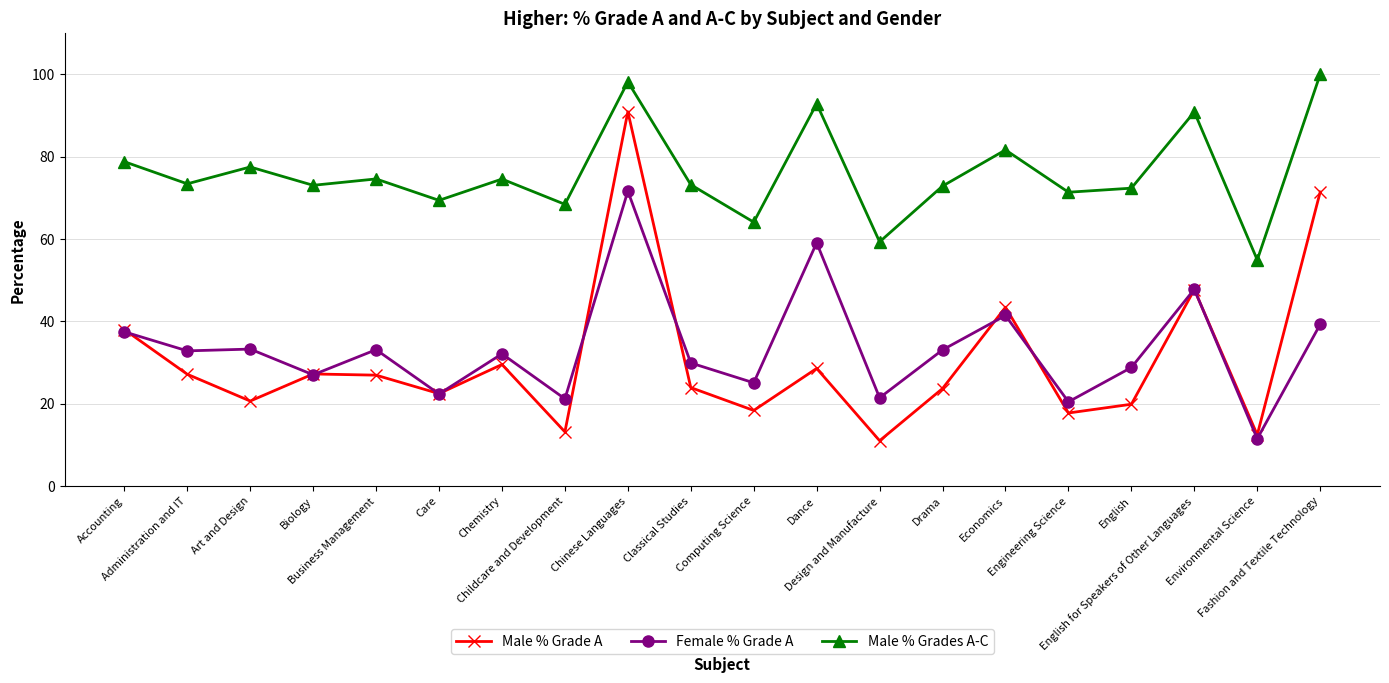

What is the lowest value of the Male % Grades A-C series?

54.9